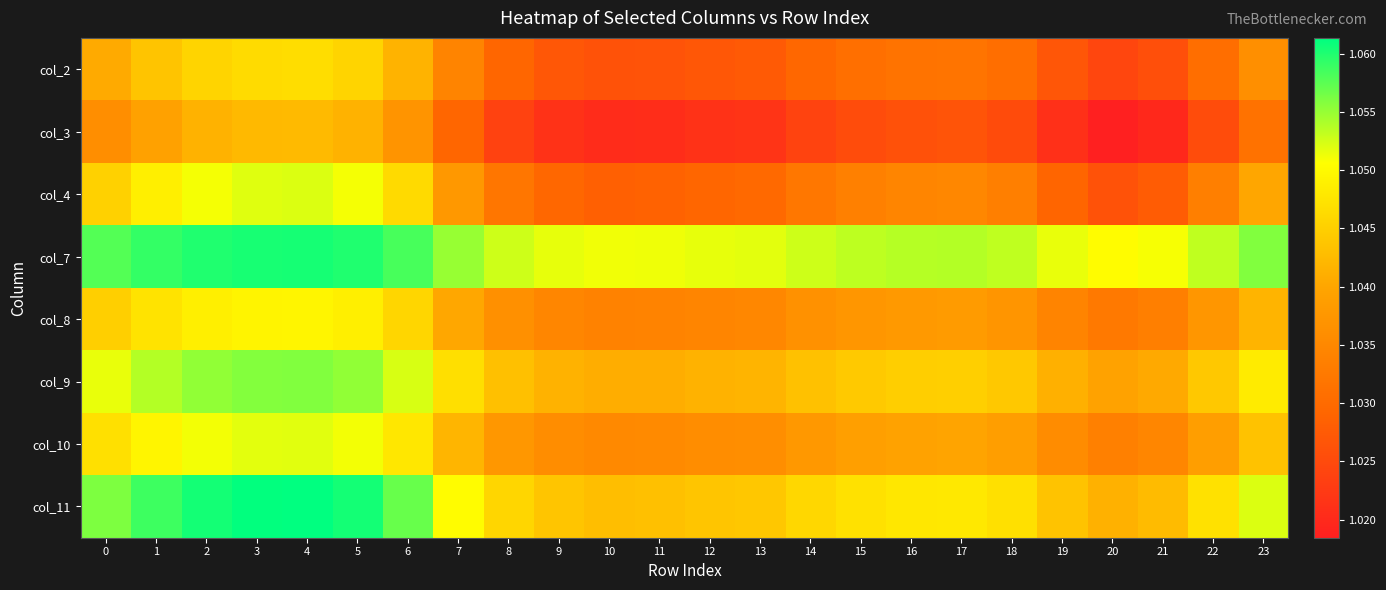

At how many categories does at least one series exceed 1?

24